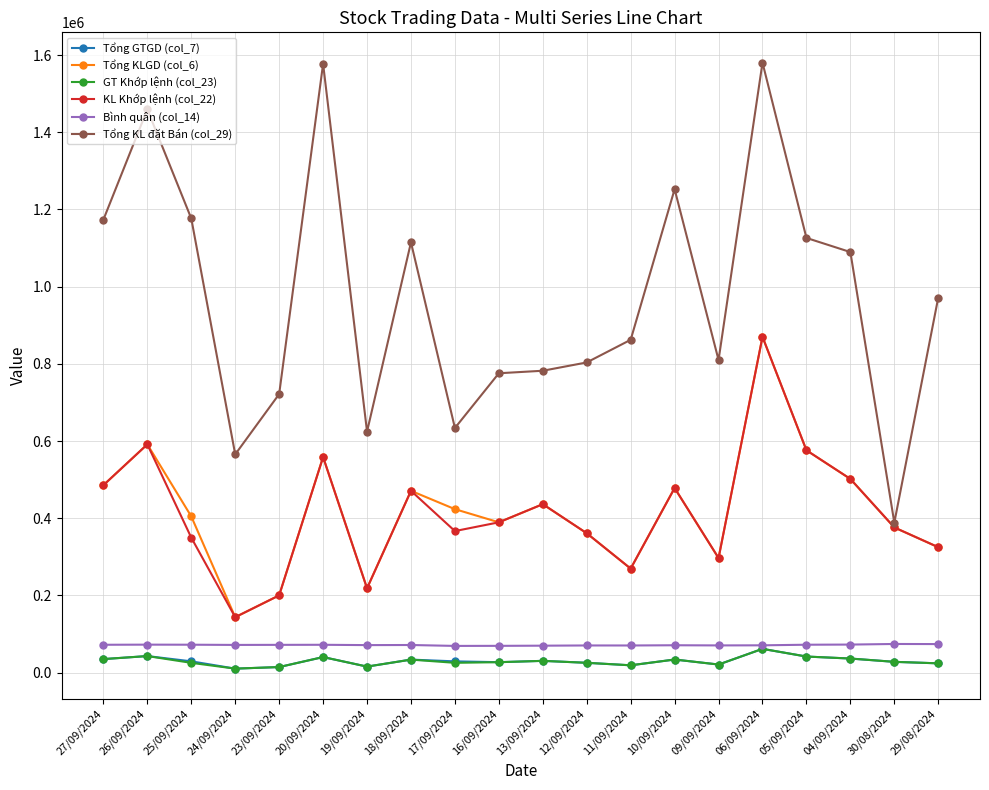

True or false: GT Khớp lệnh (col_23) has a value of 27900 at 30/08/2024.

True